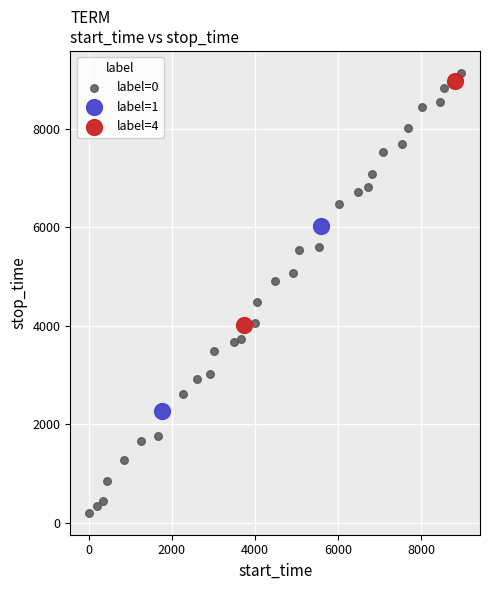

What are all the series names shown in the legend?

label=0, label=1, label=4